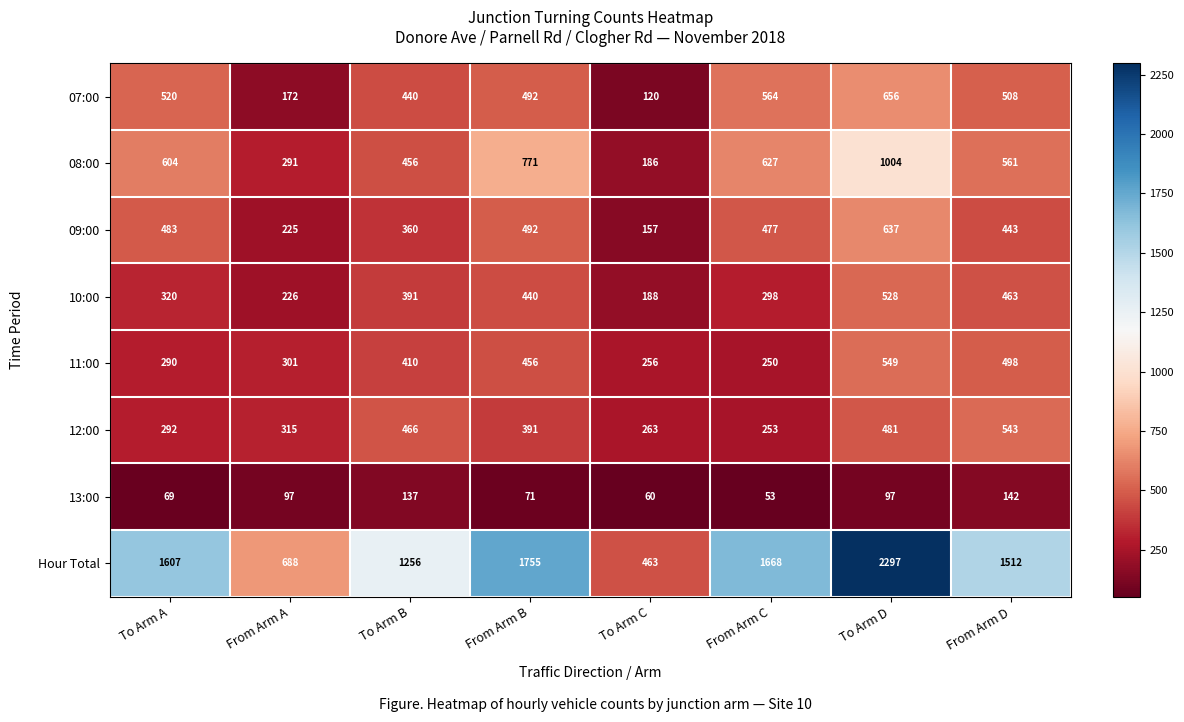

How many data points does each series have?

8